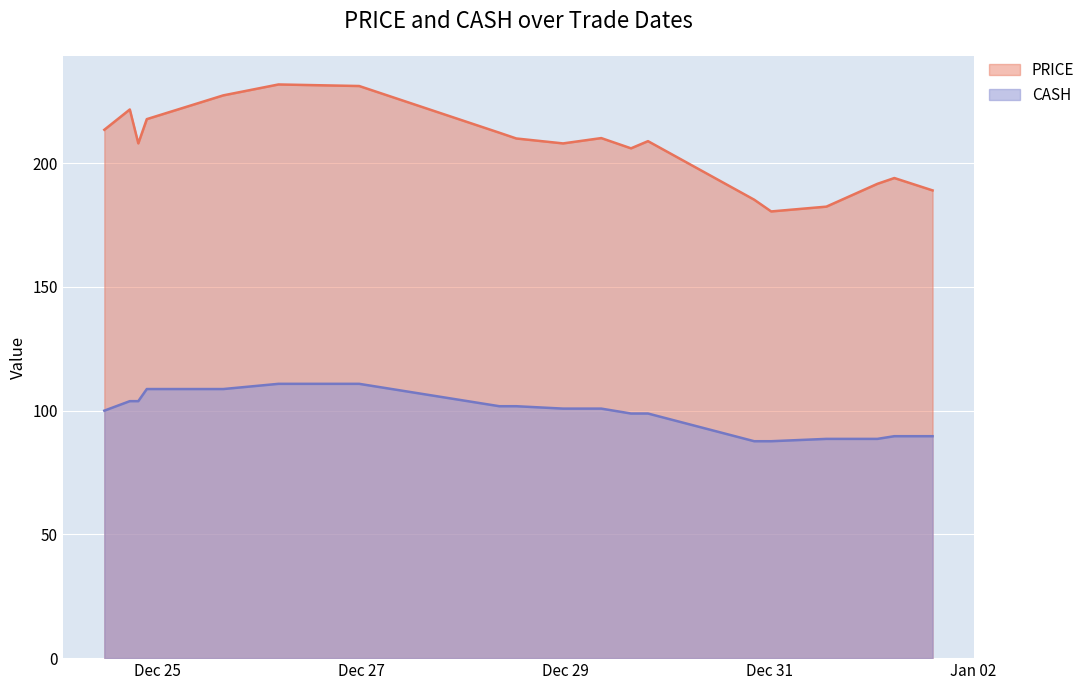

What is the smallest value displayed?

87.7